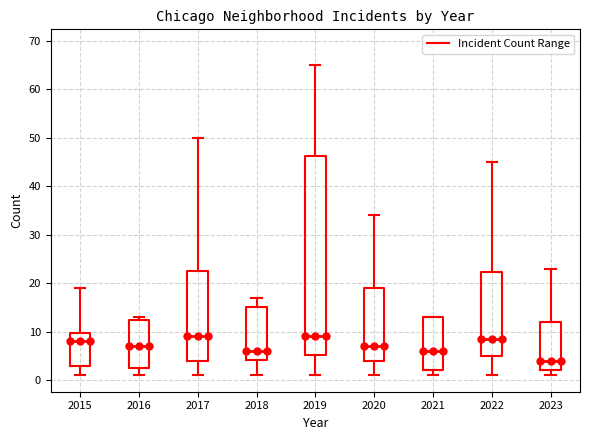

Which box is the tallest, from its lower edge to its upper edge?

2019